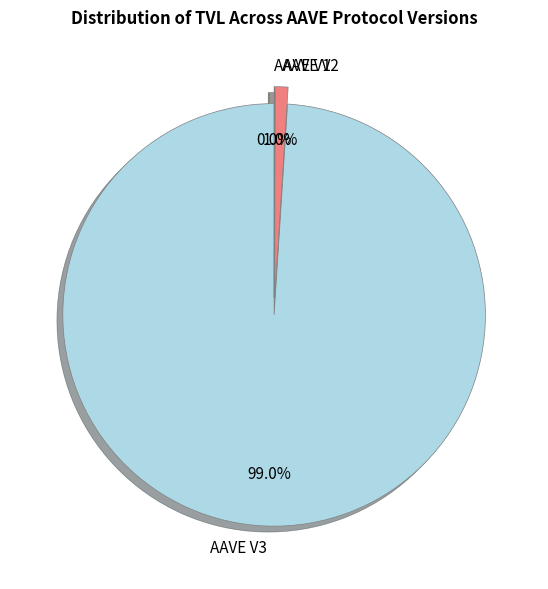

Which slice is the largest?

AAVE V3